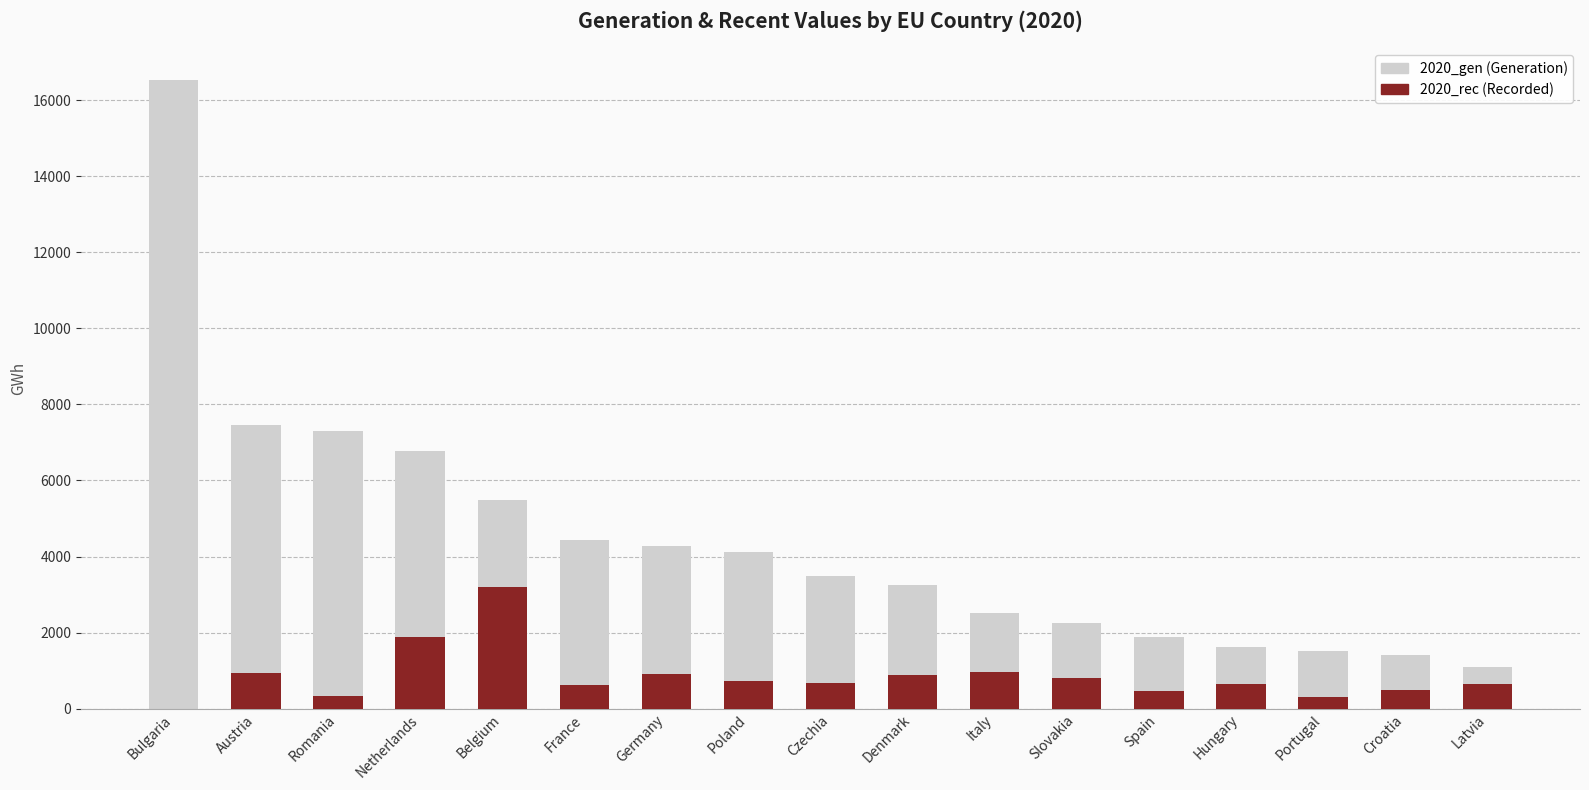

What is the value of the 2020_gen bar at the 10th from the left?

3260